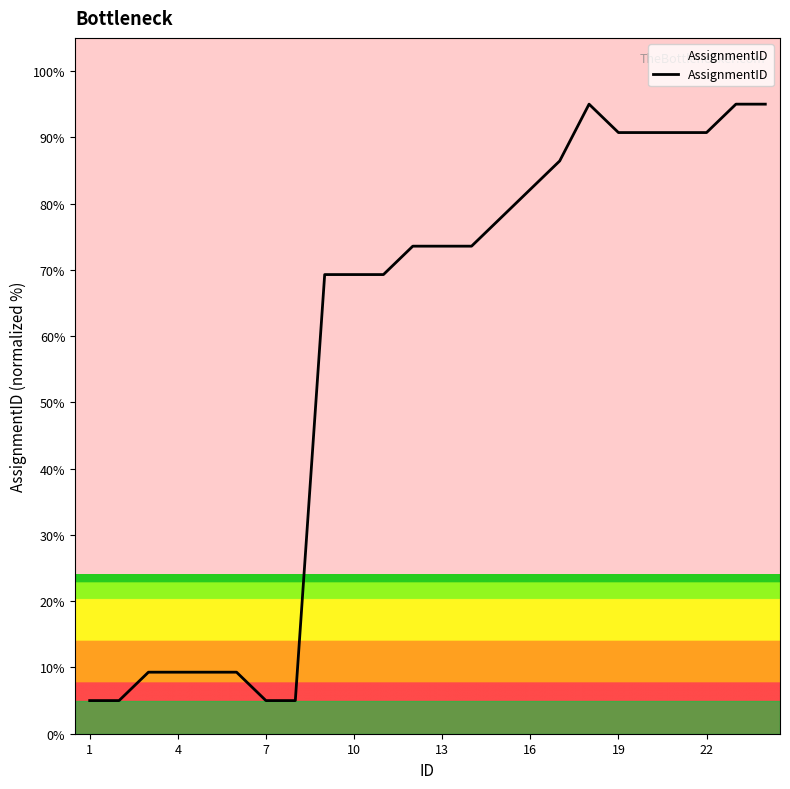

What is the difference between the maximum and minimum values?

90.0